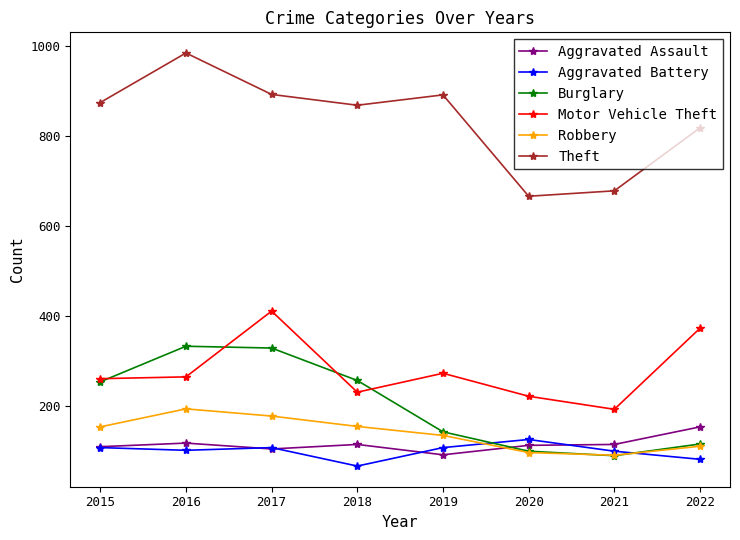

Which category has the highest value across all series?

2016